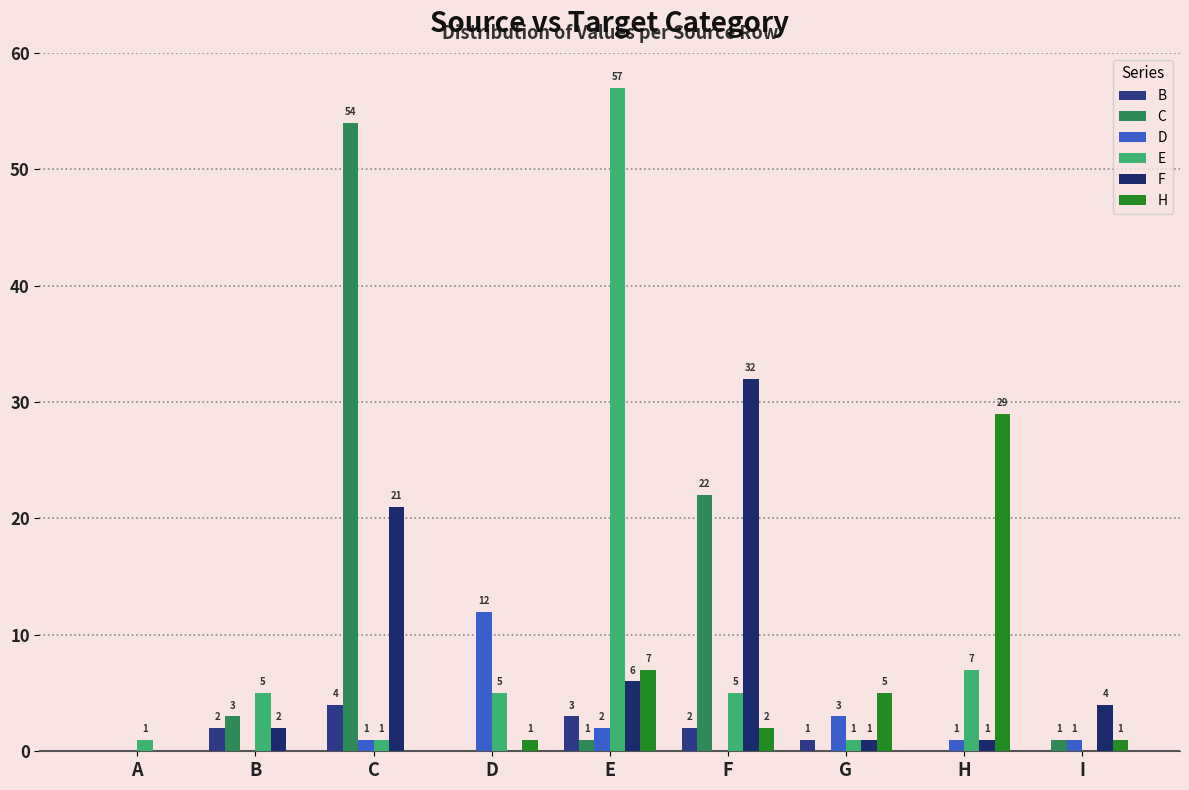

What is the difference between the highest and lowest values at G?

5